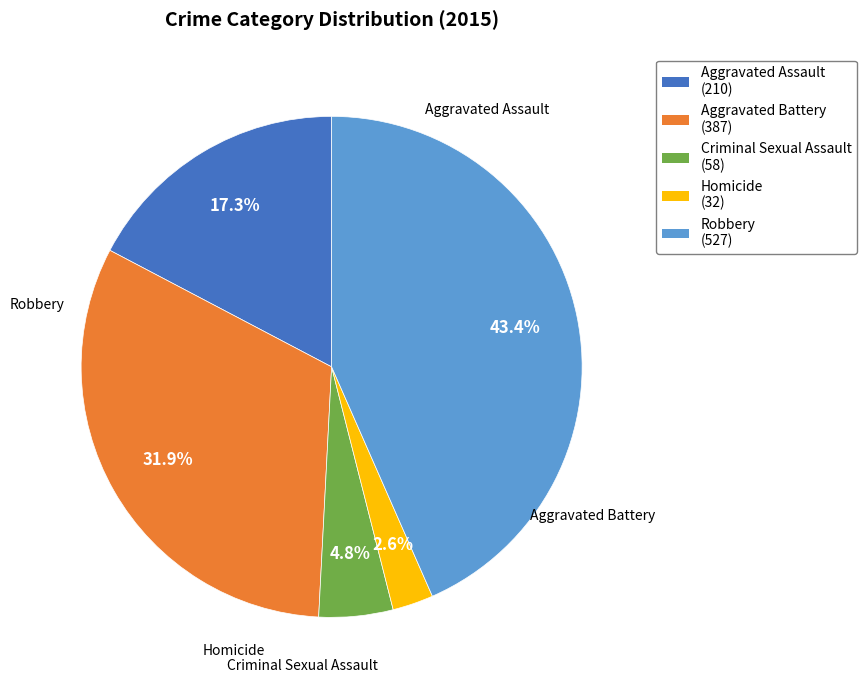

Is there a majority slice in this chart?

No